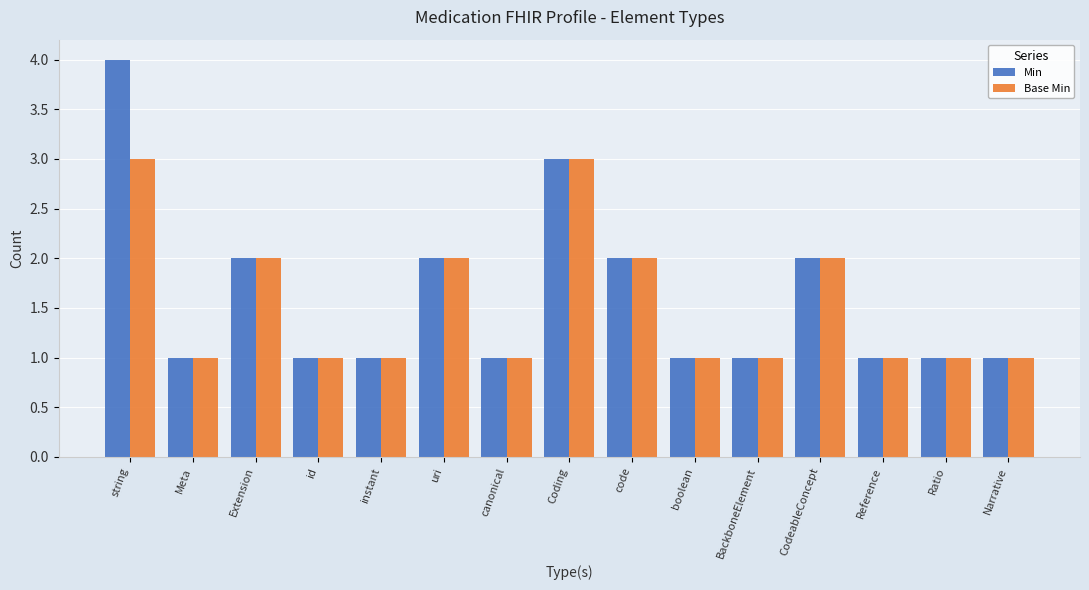

What are all the series names shown in the legend?

Min, Base Min